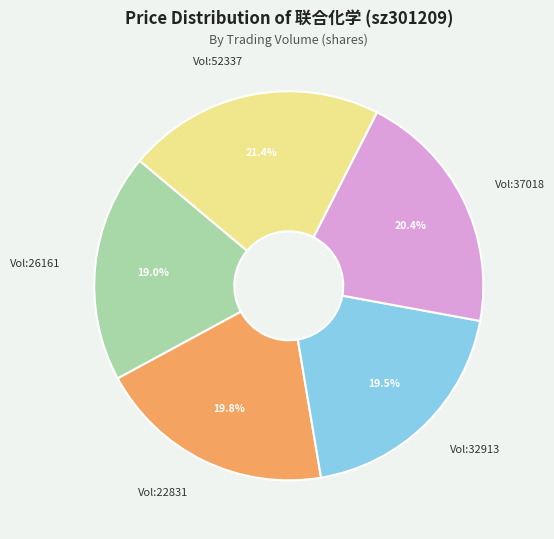

To the nearest percent, what is the average slice percentage?

20%